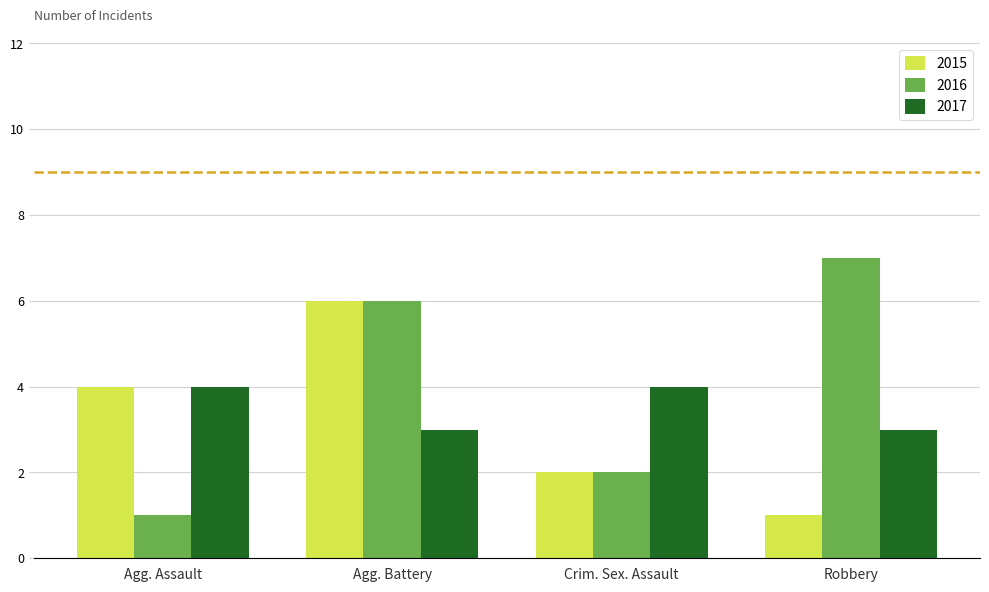

What is the sum of the 2017 values at Crim. Sex. Assault and Agg. Battery?

7